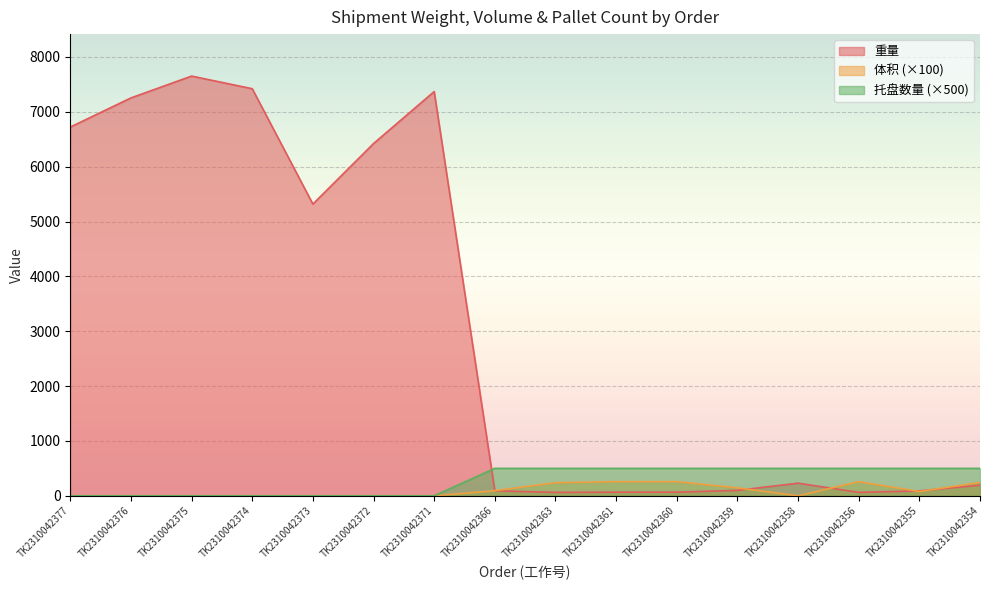

True or false: 体积 has more than 1 interior local peaks.

False